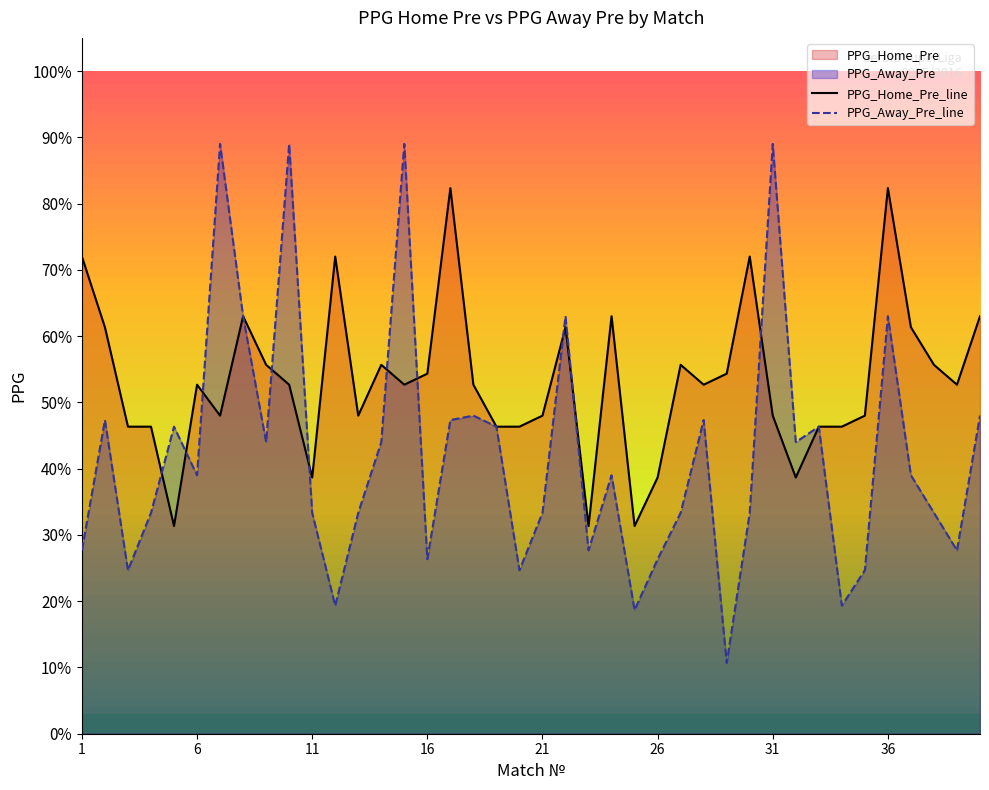

Between which two adjacent categories do PPG_Home_Pre and PPG_Away_Pre first intersect?

4 and 5